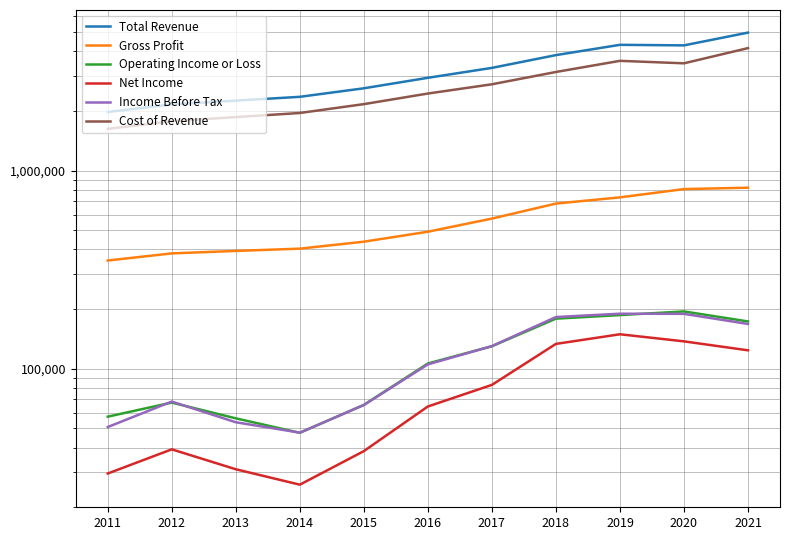

Is this an area chart (filled region under the line)?

No